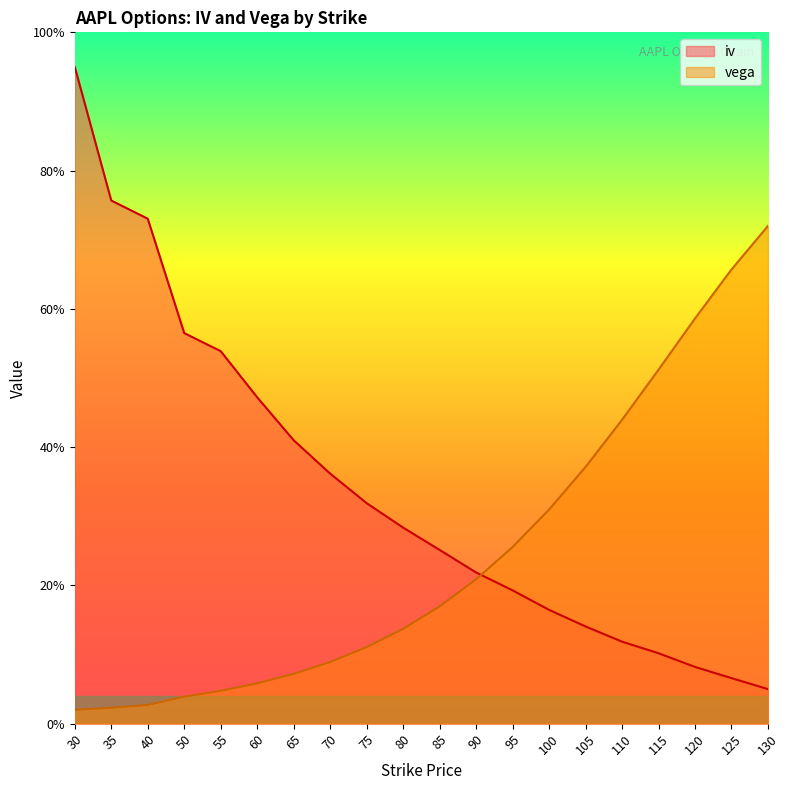

Does the chart have visible grid lines?

No